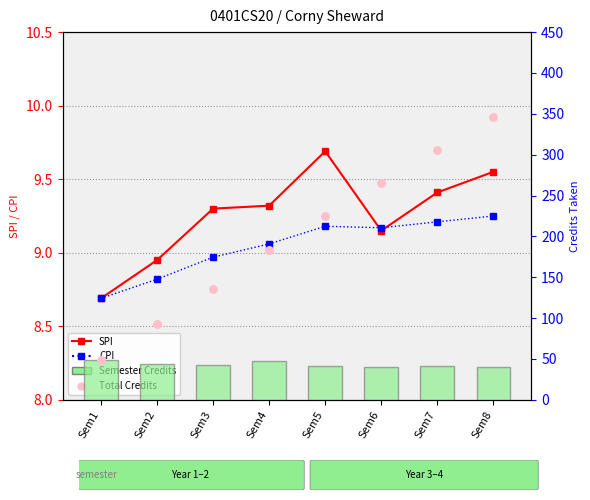

What are all the series names shown in the legend?

SPI, CPI, Semester Credits, Total Credits